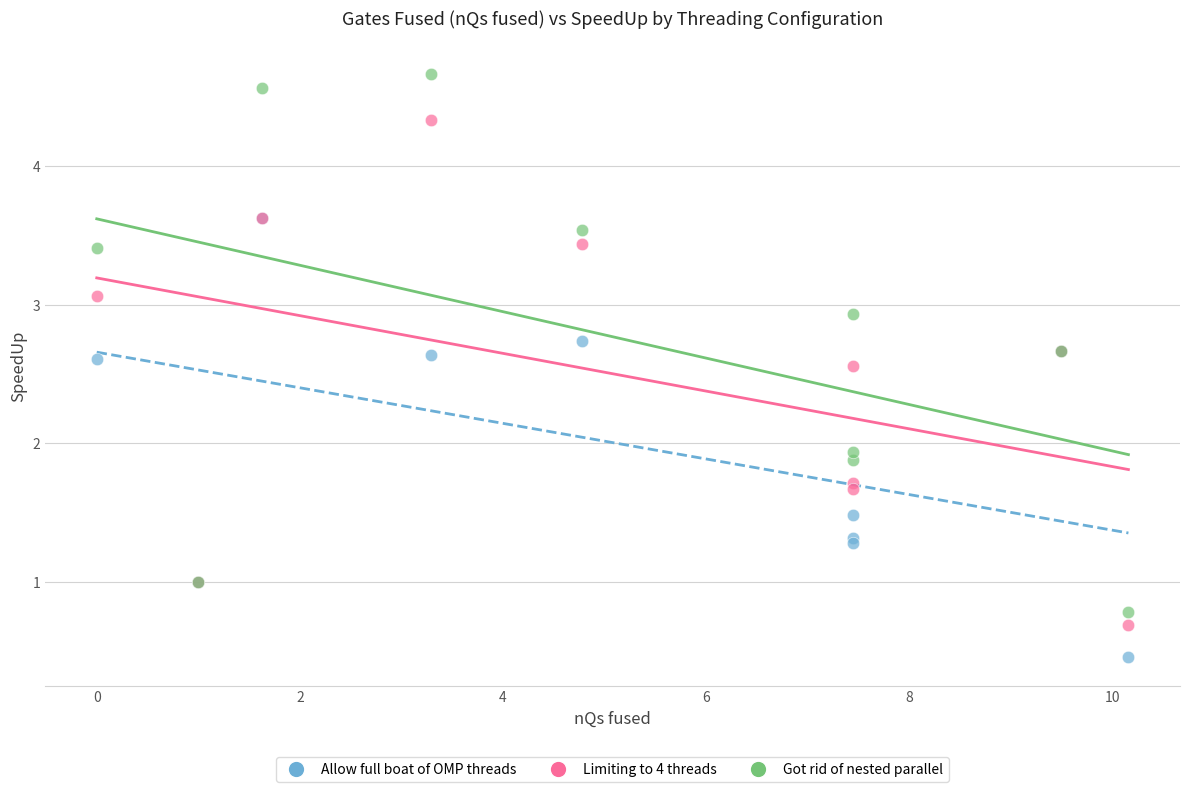

Which series contains the highest Y value?

Got rid of nested parallel